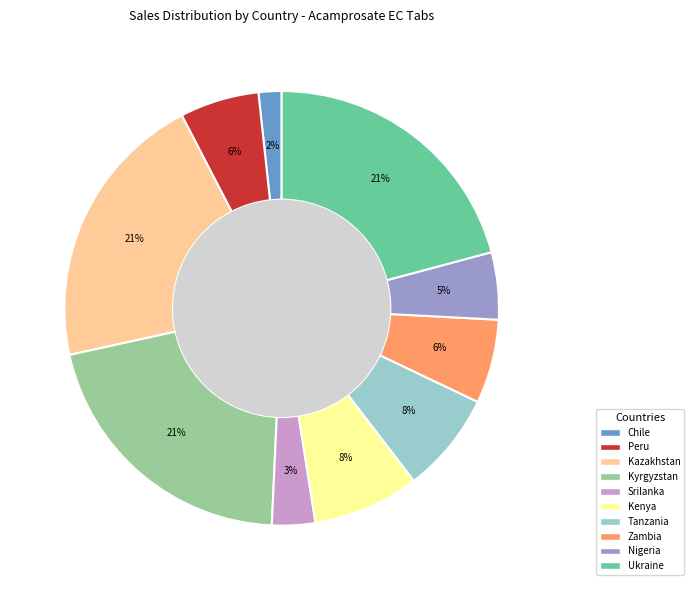

Is there a majority slice in this chart?

No